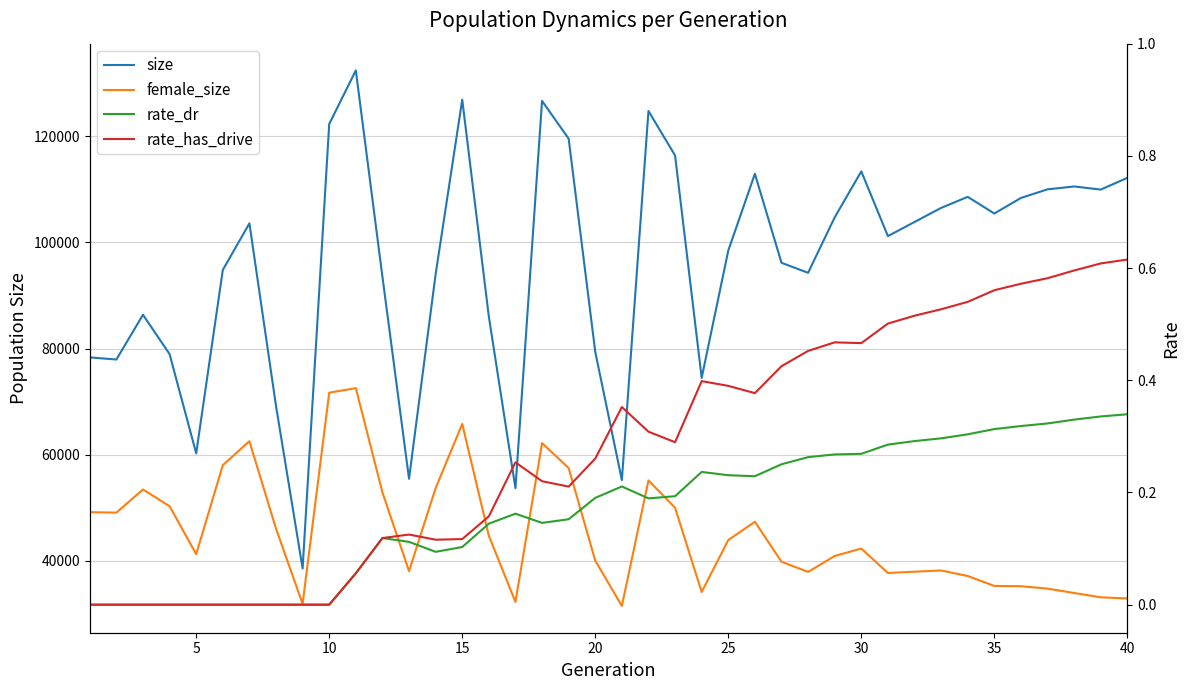

True or false: size and rate_dr cross at least once.

False